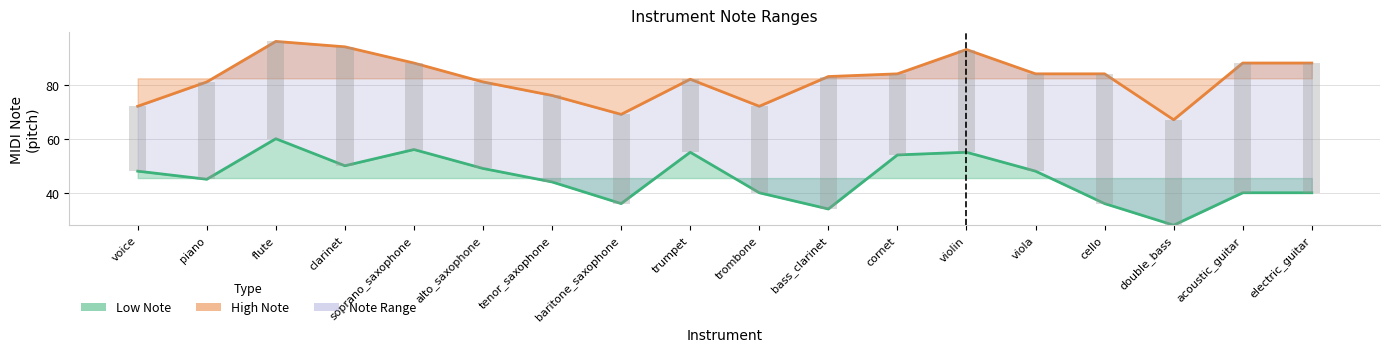

At which label does High Note first exceed 84?

flute